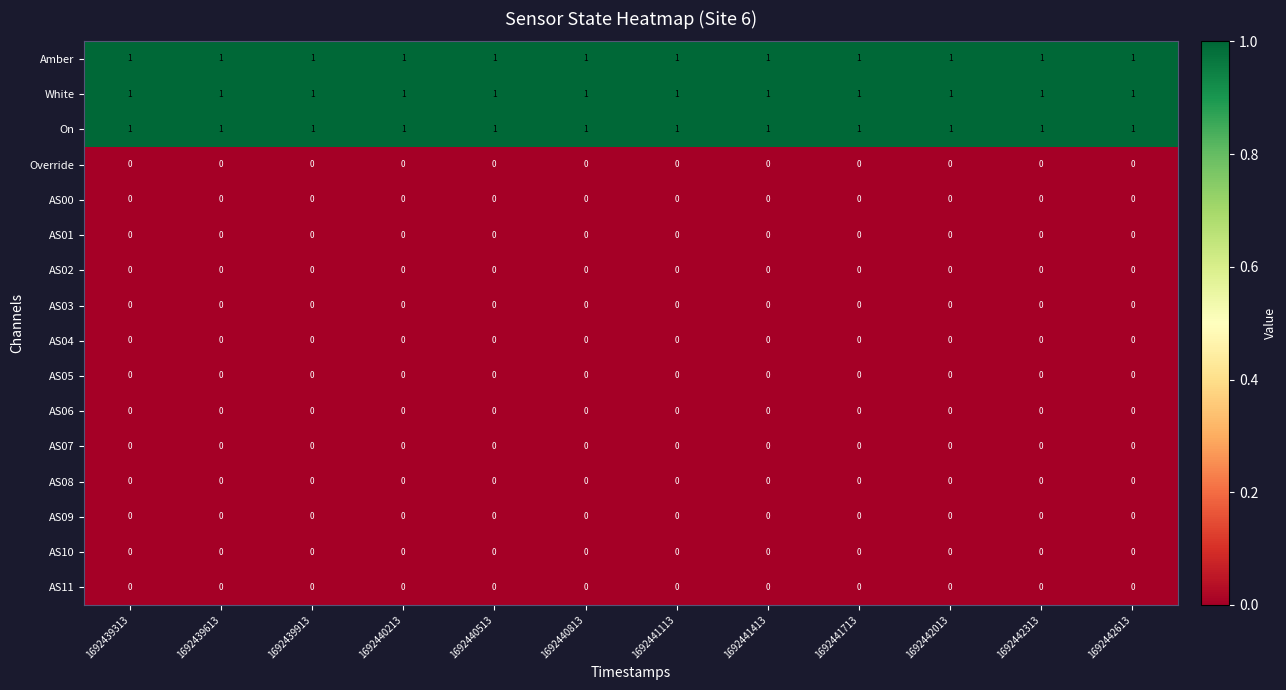

The AS00 series shows 0 at 1692440813. True or false?

True